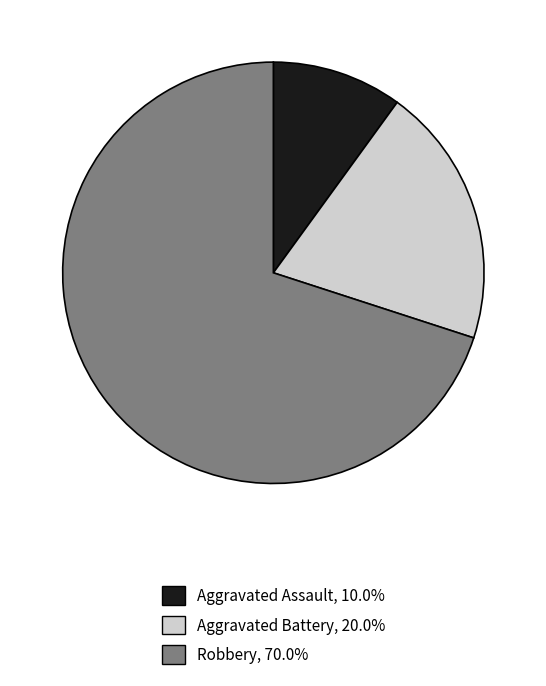

The Aggravated Battery slice represents 28% of the pie. True or false?

False